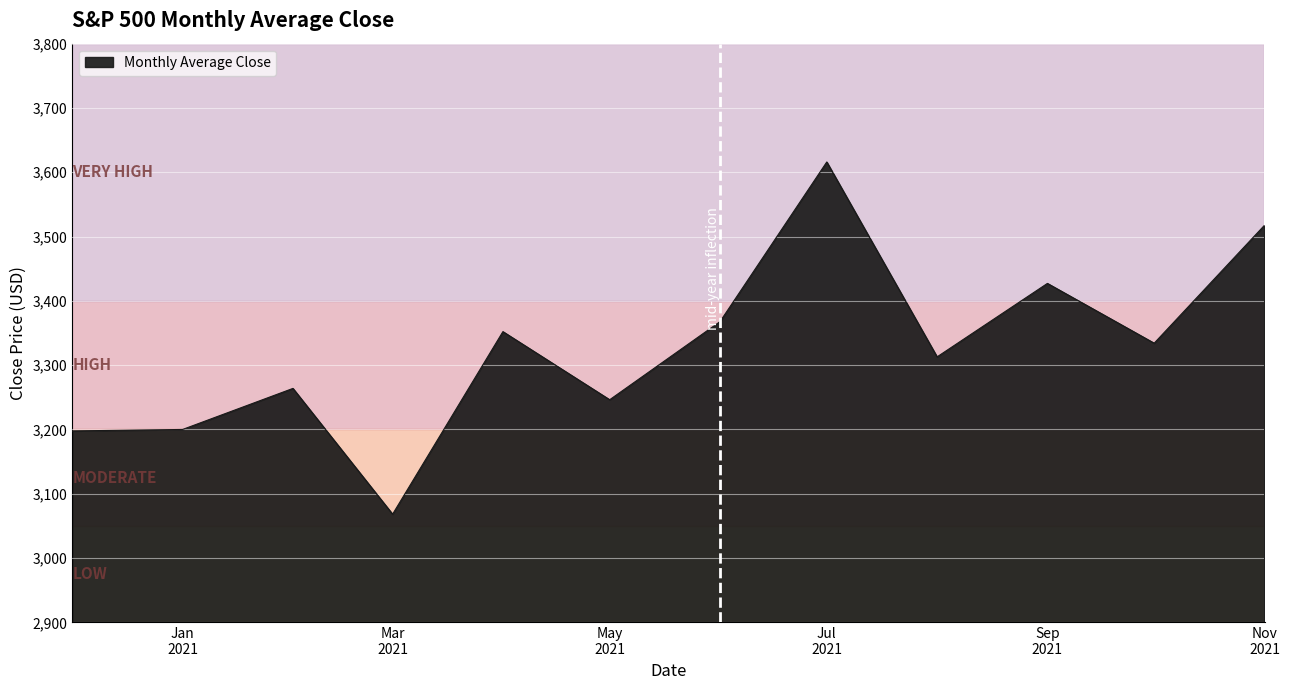

What is the smallest value displayed?

3068.3